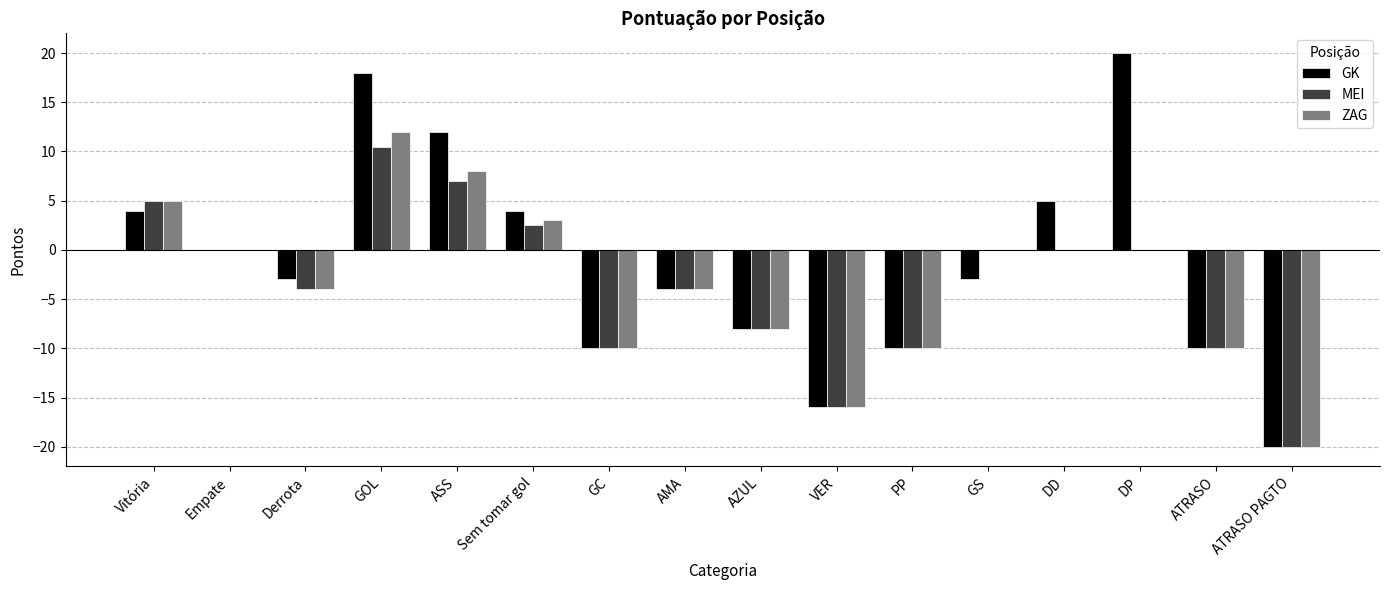

How many data points does each series have?

16